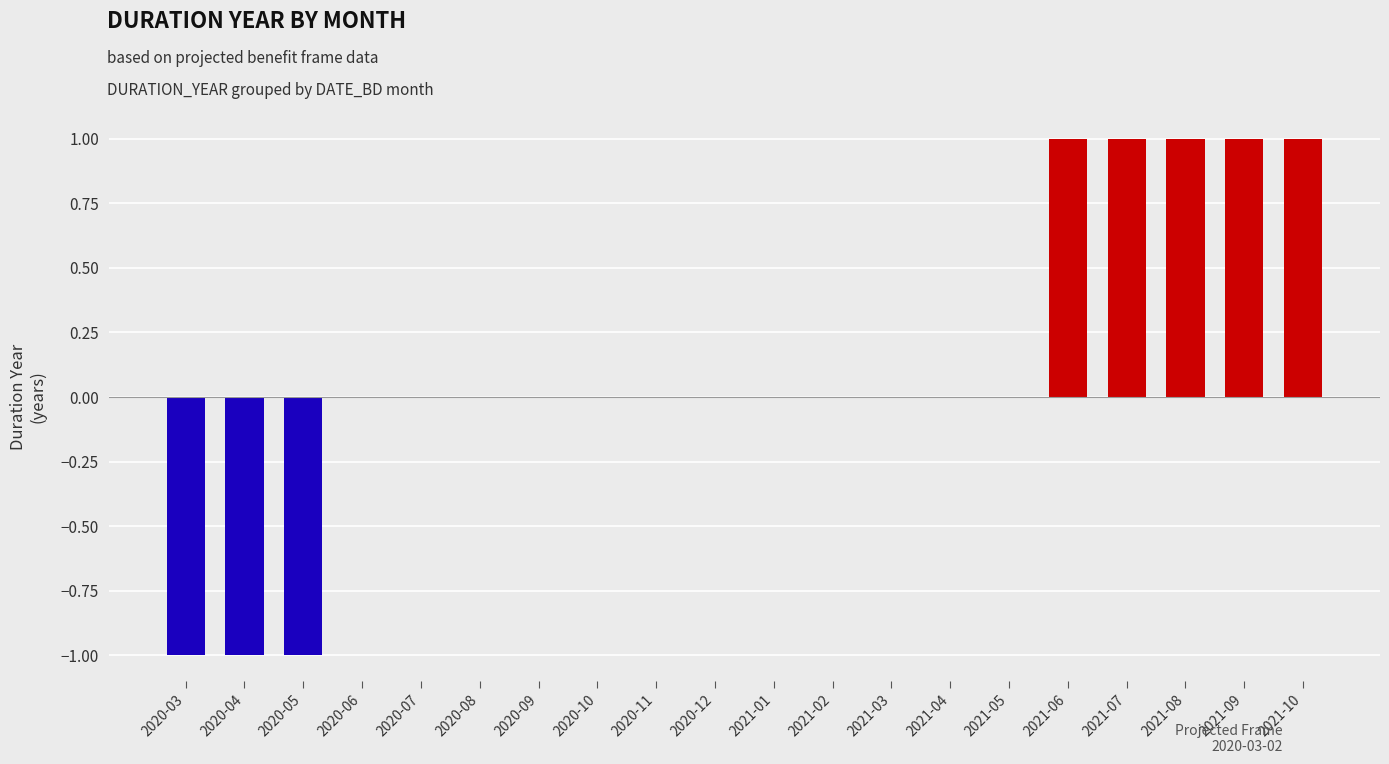

Reading right to left, list all the values displayed in this chart.

2021-10=1	2021-09=1	2021-08=1	2021-07=1	2021-06=1	2021-05=0	2021-04=0	2021-03=0	2021-02=0	2021-01=0	2020-12=0	2020-11=0	2020-10=0	2020-09=0	2020-08=0	2020-07=0	2020-06=0	2020-05=-1	2020-04=-1	2020-03=-1